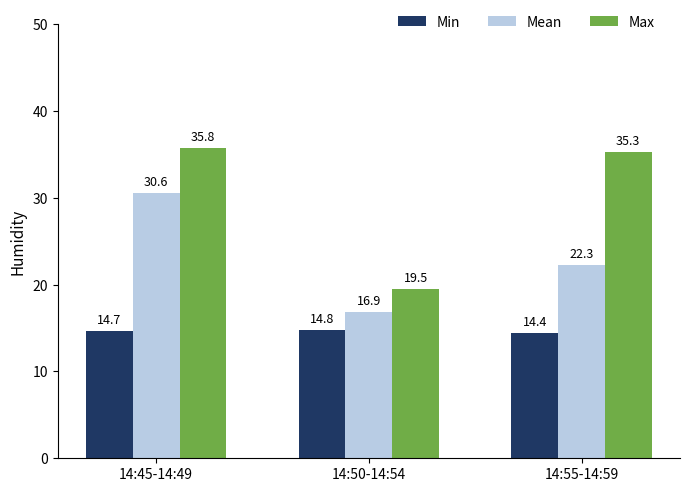

Where is Max nearest to the value 27?

14:50-14:54